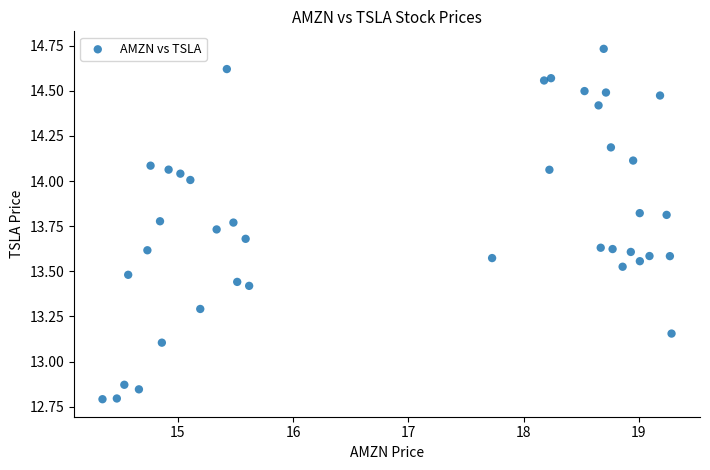

What is the range of X values (max minus min)?

4.9